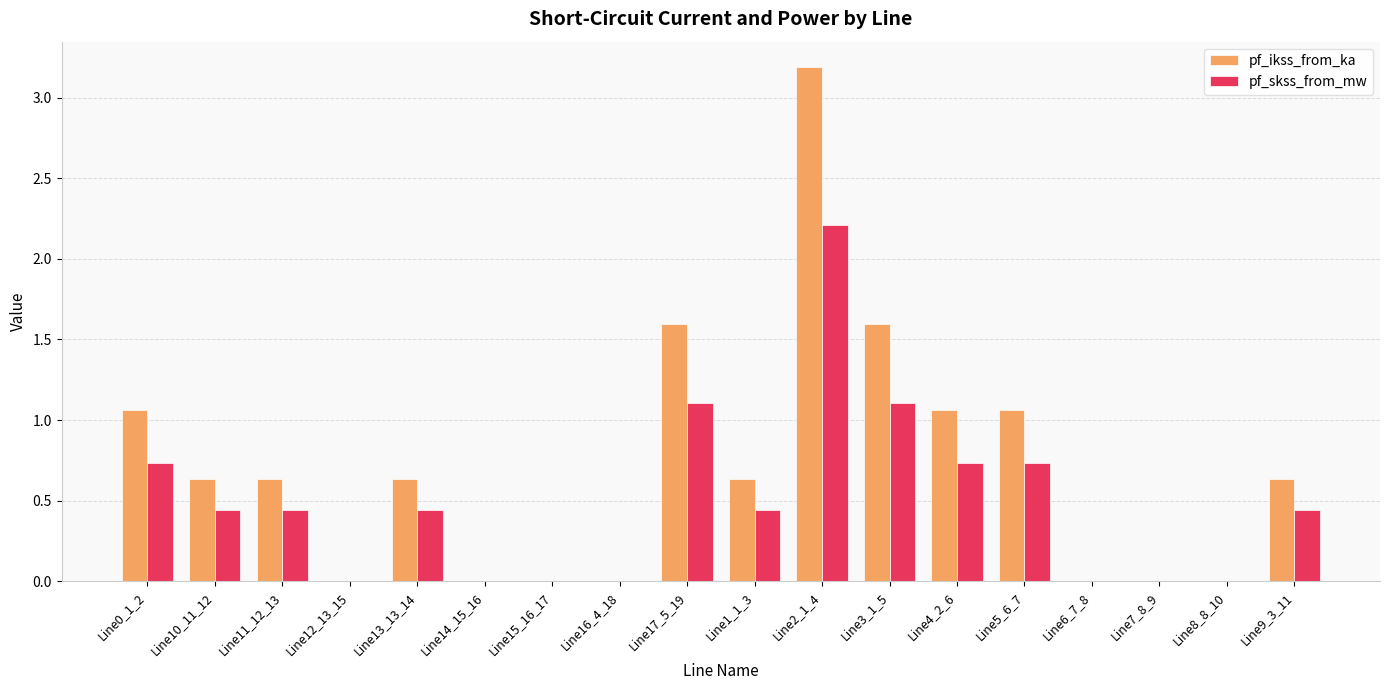

What is the sum of the pf_skss_from_mw values at Line9_3_11 and Line17_5_19?

1.5